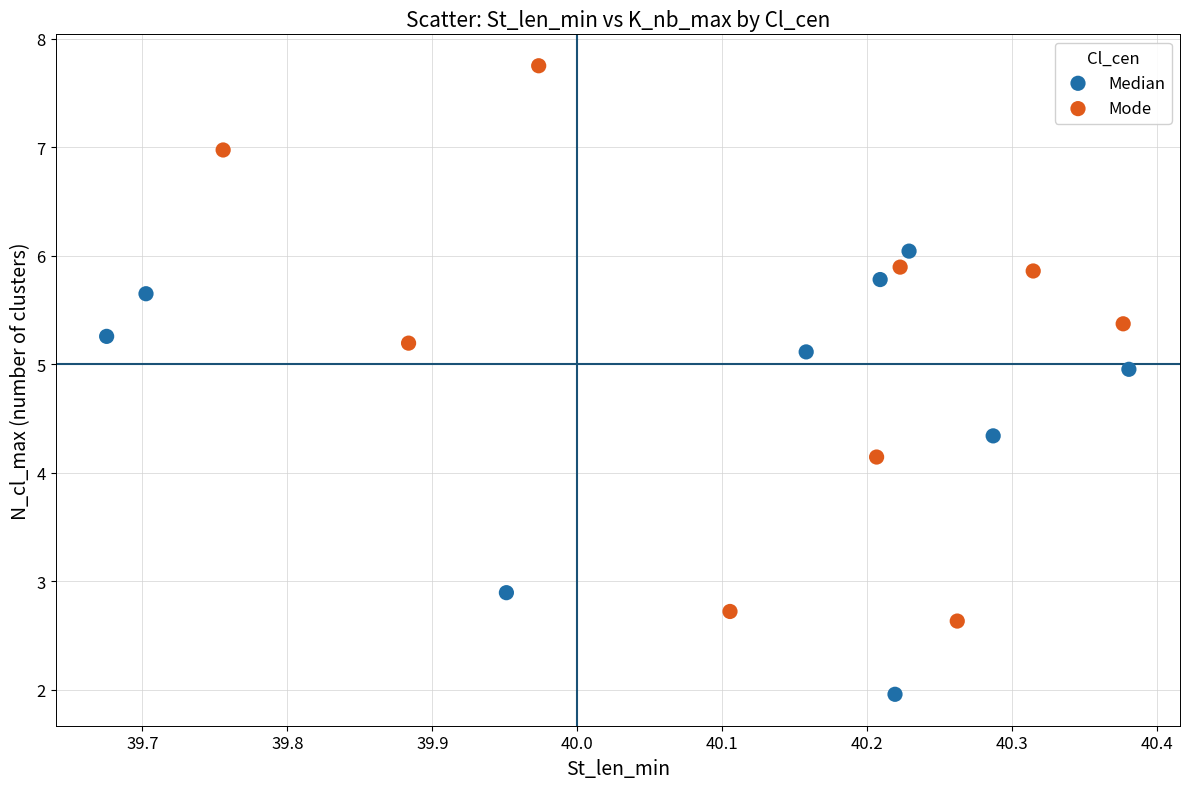

Which series reaches the minimum Y coordinate?

Median